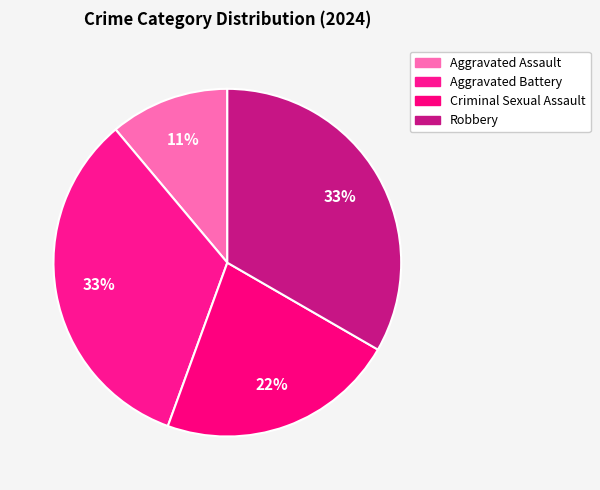

Count the number of slices in the pie.

4